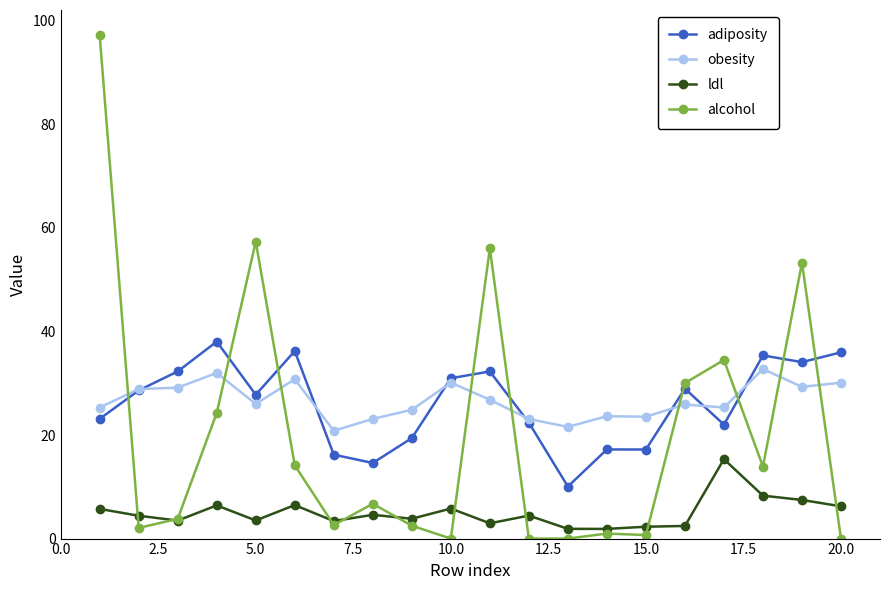

After their last crossing, which series has the higher values: alcohol or adiposity?

adiposity